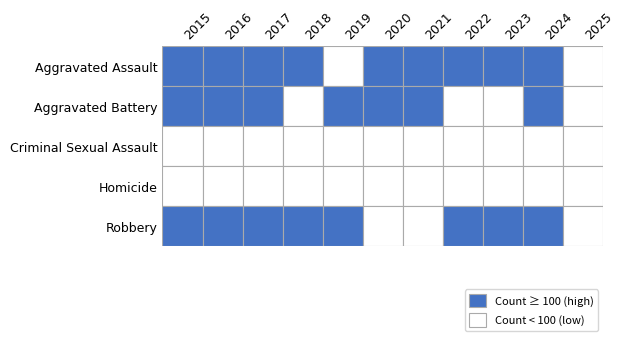

Reading left to right, transcribe all the data shown in this chart.

Aggravated Assault: 2015=110	2016=118	2017=105	2018=115	2019=92	2020=113	2021=115	2022=154	2023=145	2024=166	2025=80
Aggravated Battery: 2015=108	2016=102	2017=108	2018=67	2019=108	2020=125	2021=100	2022=81	2023=92	2024=119	2025=63
Criminal Sexual Assault: 2015=29	2016=30	2017=21	2018=23	2019=35	2020=27	2021=27	2022=34	2023=30	2024=28	2025=17
Homicide: 2015=9	2016=7	2017=8	2018=10	2019=5	2020=2	2021=13	2022=9	2023=10	2024=4	2025=2
Robbery: 2015=154	2016=194	2017=178	2018=155	2019=135	2020=97	2021=91	2022=111	2023=259	2024=165	2025=52